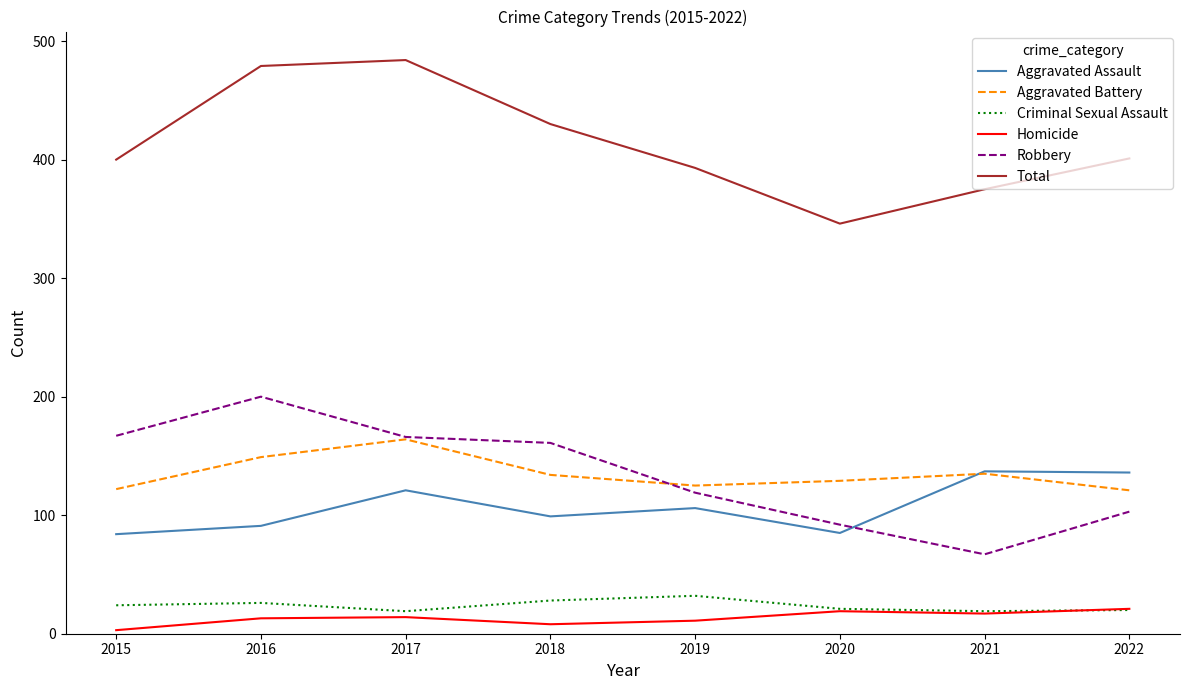

Where is the first local minimum for Total?

2020